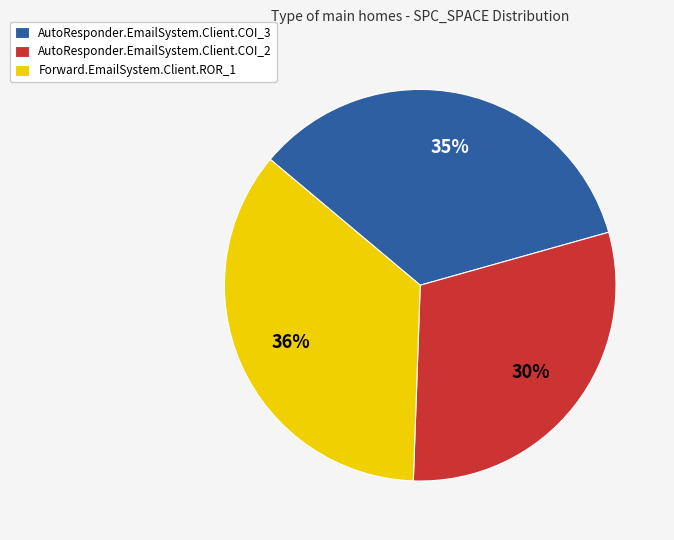

To the nearest percent, what is the combined percentage of AutoResponder.EmailSystem.Client.COI_2 and Forward.EmailSystem.Client.ROR_1?

65%